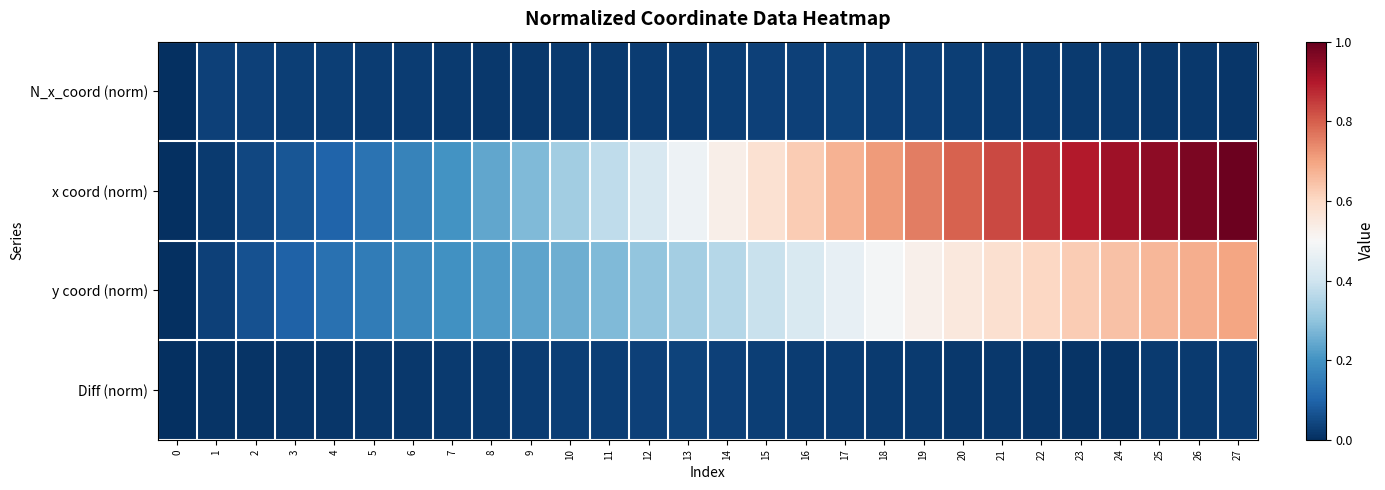

What is the difference between the highest and lowest values at 19?

0.7